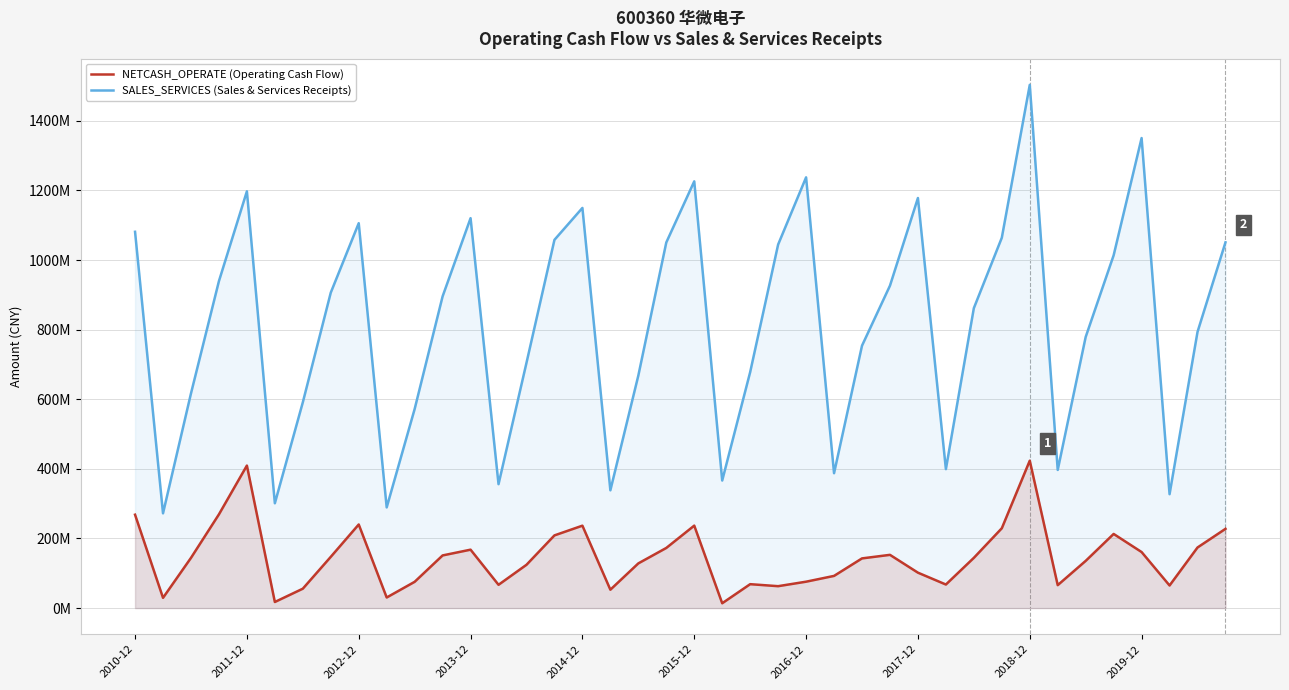

In SALES_SERVICES (Sales & Services Receipts), how many points are lower than both neighbors (excluding endpoints)?

10